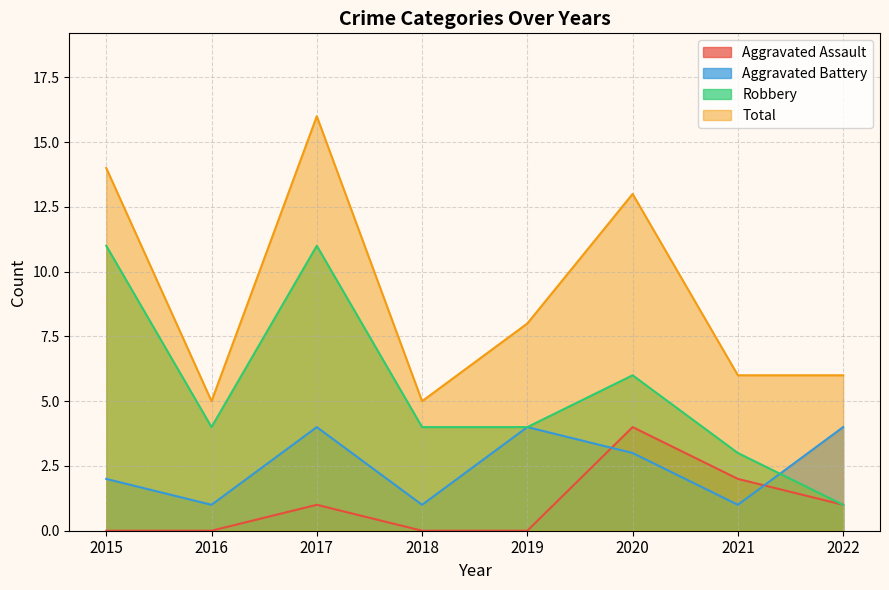

What is the value of the Total point at the 3rd from the left?

16